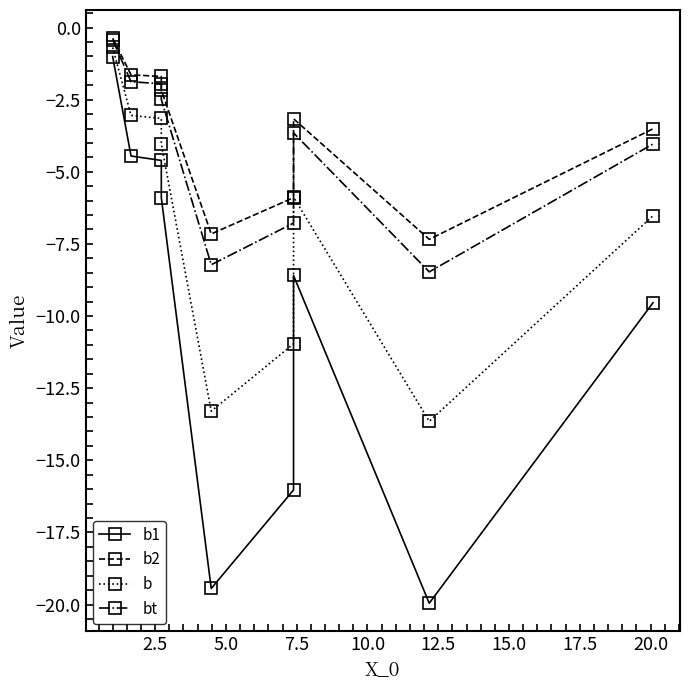

What is the sum of the bt values at 20.0 and 2.5?

-5.9